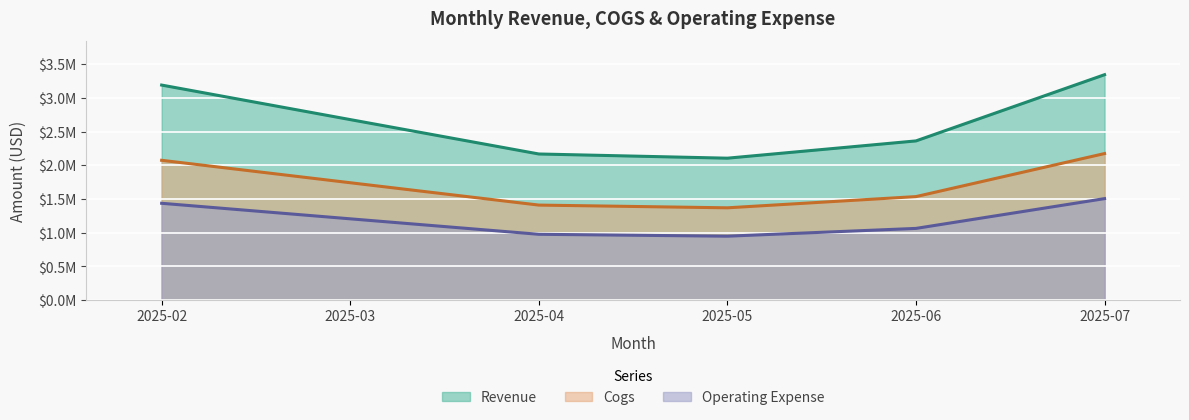

How many interior local valleys does the revenue series have?

1